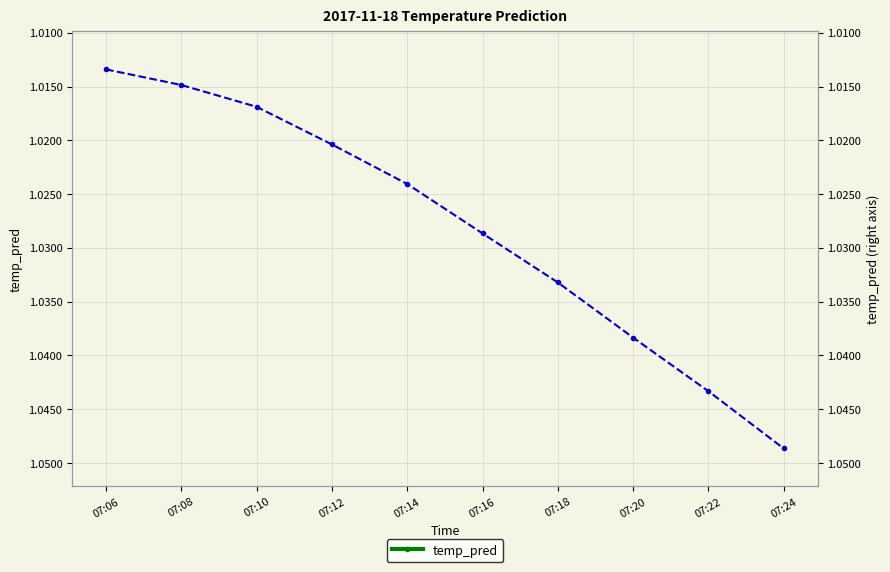

What is the value of the 4th point from the left?

1.0